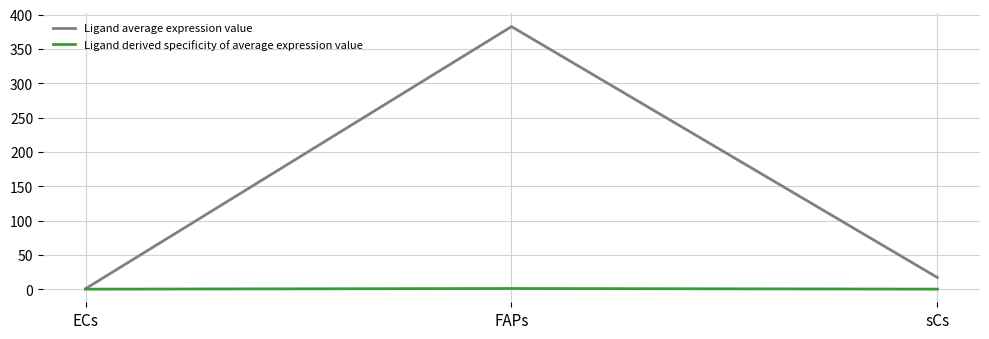

How many values in the Ligand average expression value series are below 16?

1